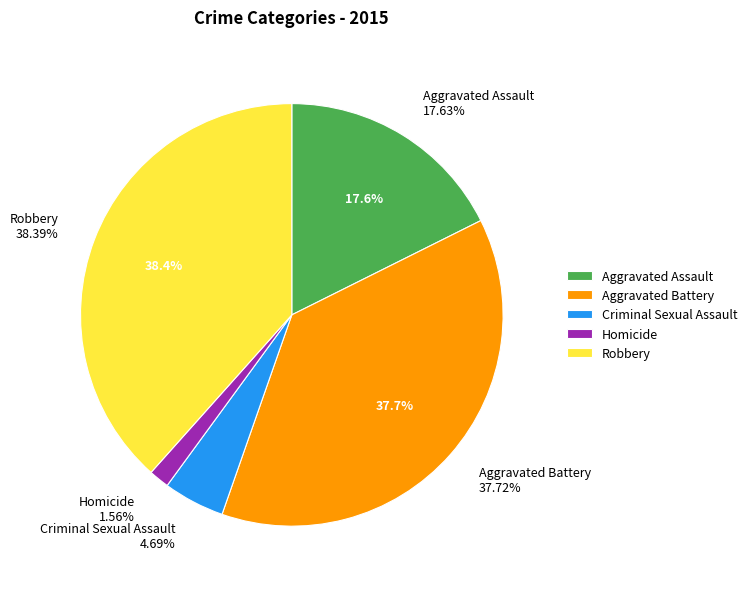

How many segments does this pie chart have?

5